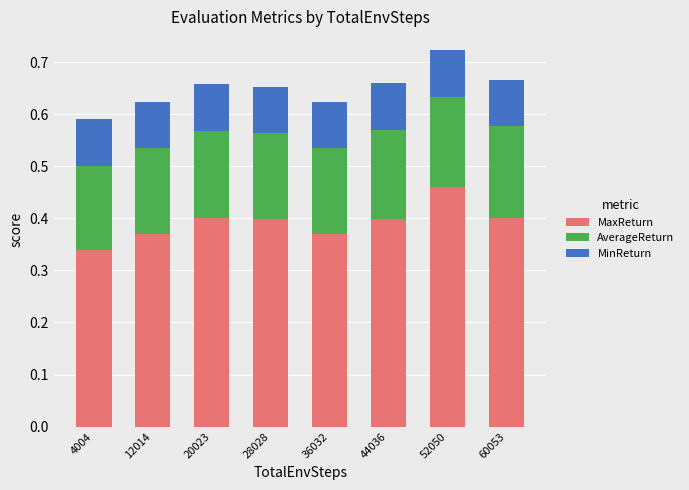

True or false: MaxReturn has a value of 0.4 at 44036.

True